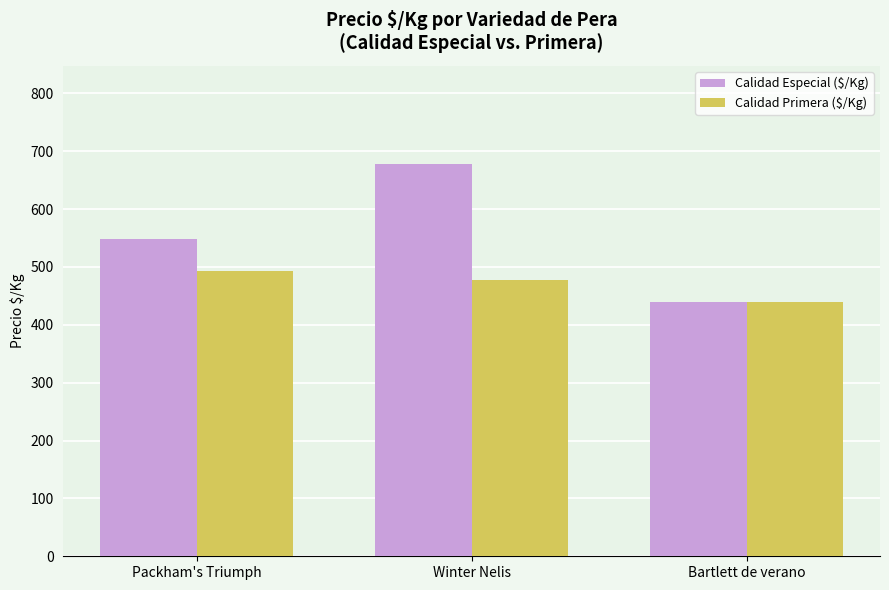

The value of Calidad Especial ($/Kg) at Bartlett de verano is 439. True or false?

True